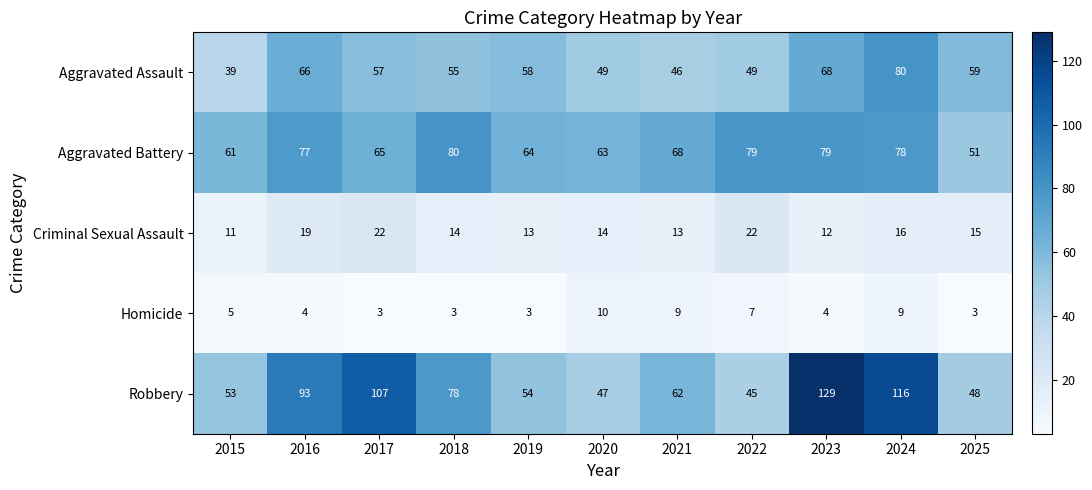

At which label does Robbery first exceed 62?

2016